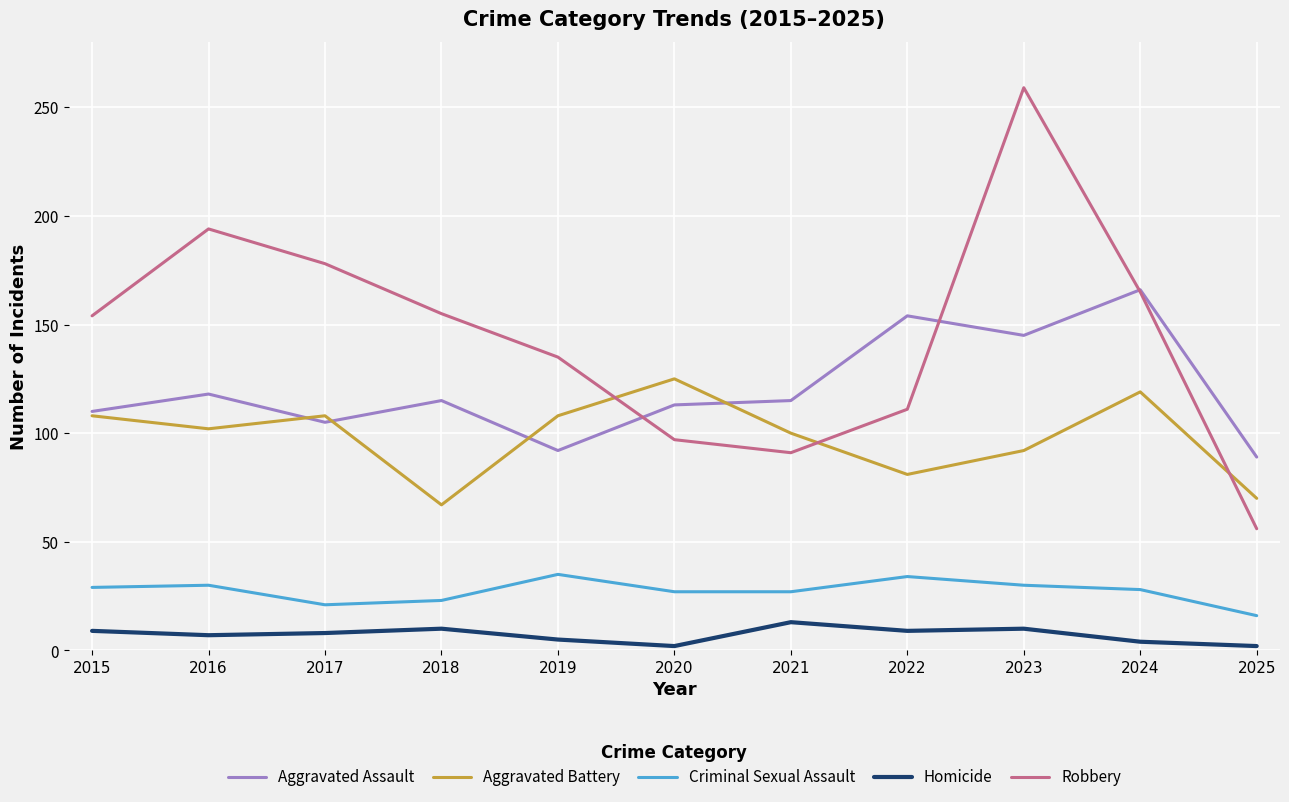

How many lines are shown in the chart?

5